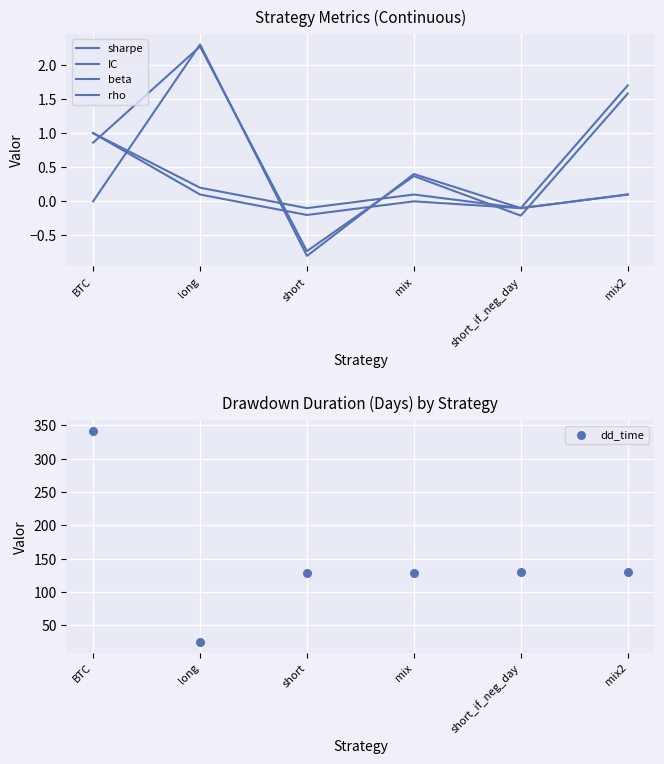

Is the value of IC at long greater than the value of dd_time at BTC?

No